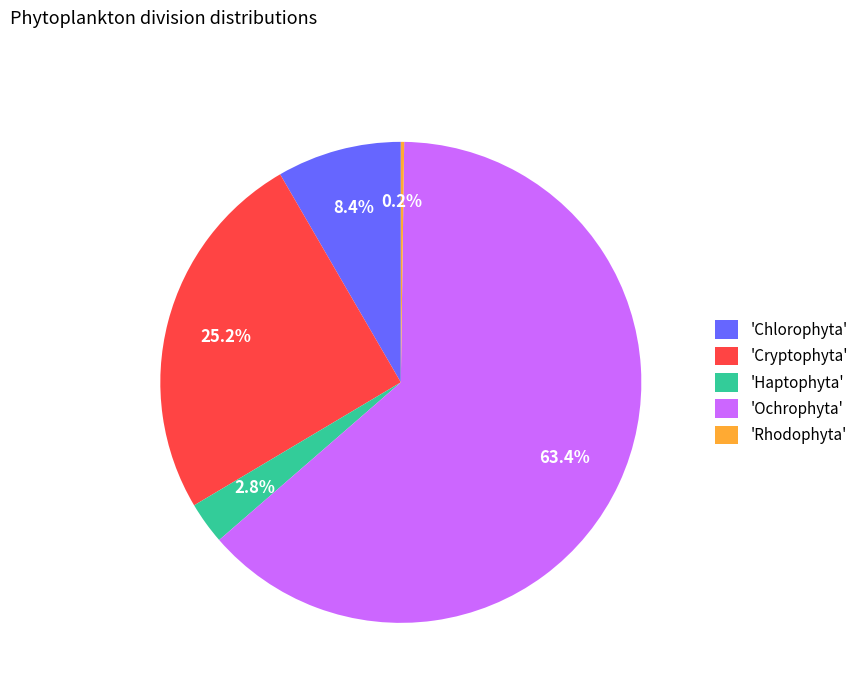

What percentage do 'Chlorophyta' and 'Haptophyta' together represent?

11.3%